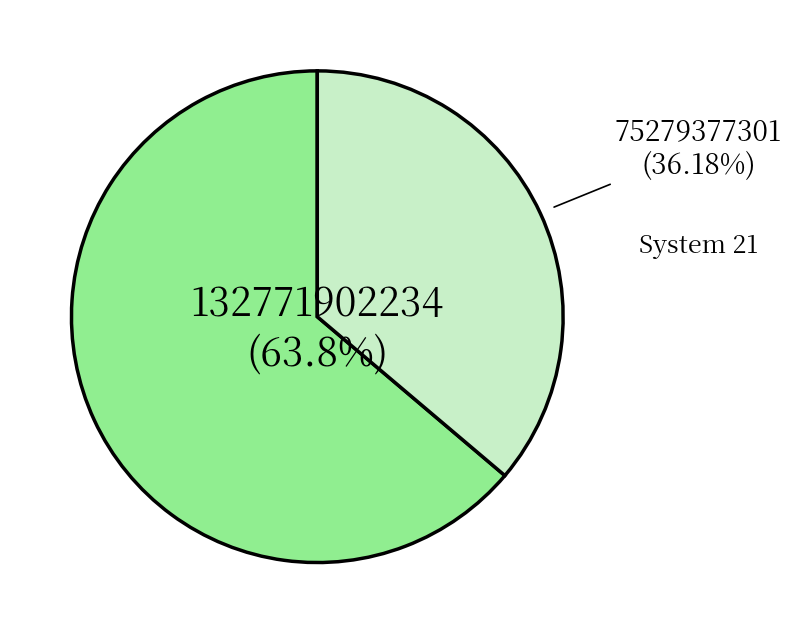

Is there any slice that represents more than half of the pie?

Yes